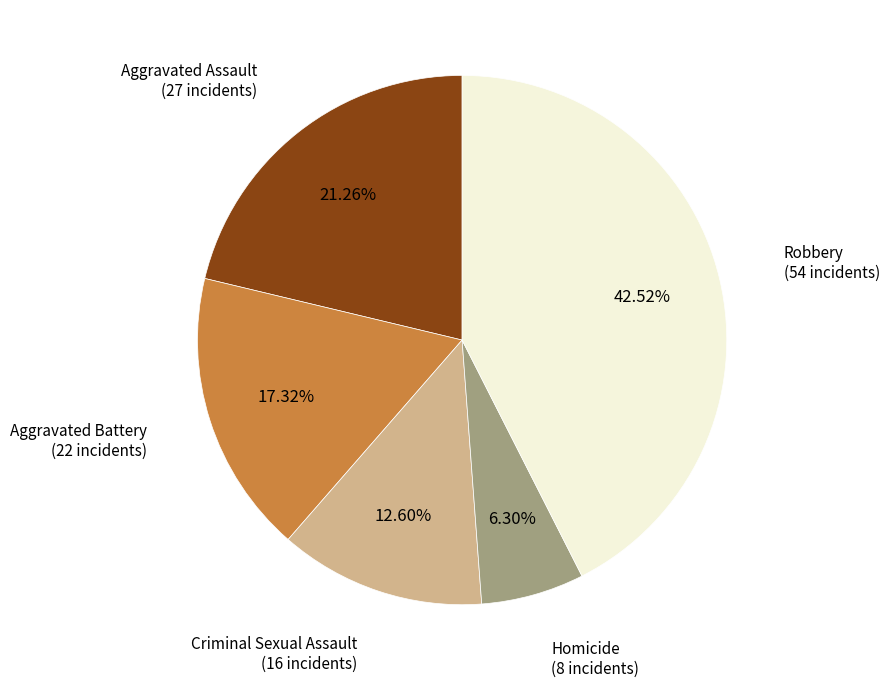

Does any single category account for the majority?

No